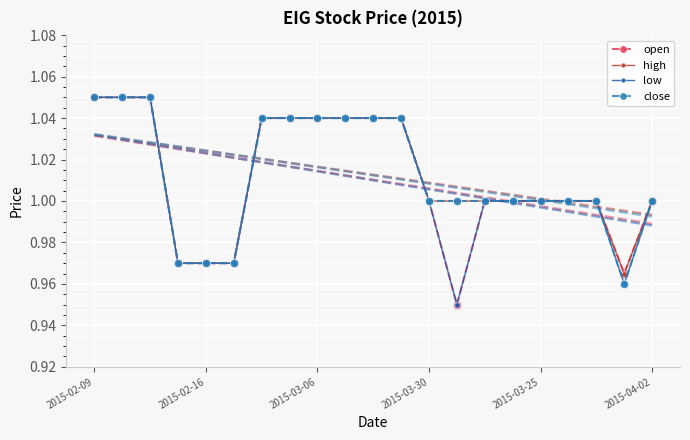

Reading left to right, extract all data points from this chart.

open: 1.1	1.1	1.1	1.0	1.0	1.0	1.0	1.0	1.0	1.0	1.0	1.0	1.0	0.9	1.0	1.0	1.0	1.0	1.0	1.0	1.0
high: 1.1	1.1	1.1	1.0	1.0	1.0	1.0	1.0	1.0	1.0	1.0	1.0	1.0	1.0	1.0	1.0	1.0	1.0	1.0	1.0	1.0
low: 1.1	1.1	1.1	1.0	1.0	1.0	1.0	1.0	1.0	1.0	1.0	1.0	1.0	0.9	1.0	1.0	1.0	1.0	1.0	1.0	1.0
close: 1.1	1.1	1.1	1.0	1.0	1.0	1.0	1.0	1.0	1.0	1.0	1.0	1.0	1.0	1.0	1.0	1.0	1.0	1.0	1.0	1.0